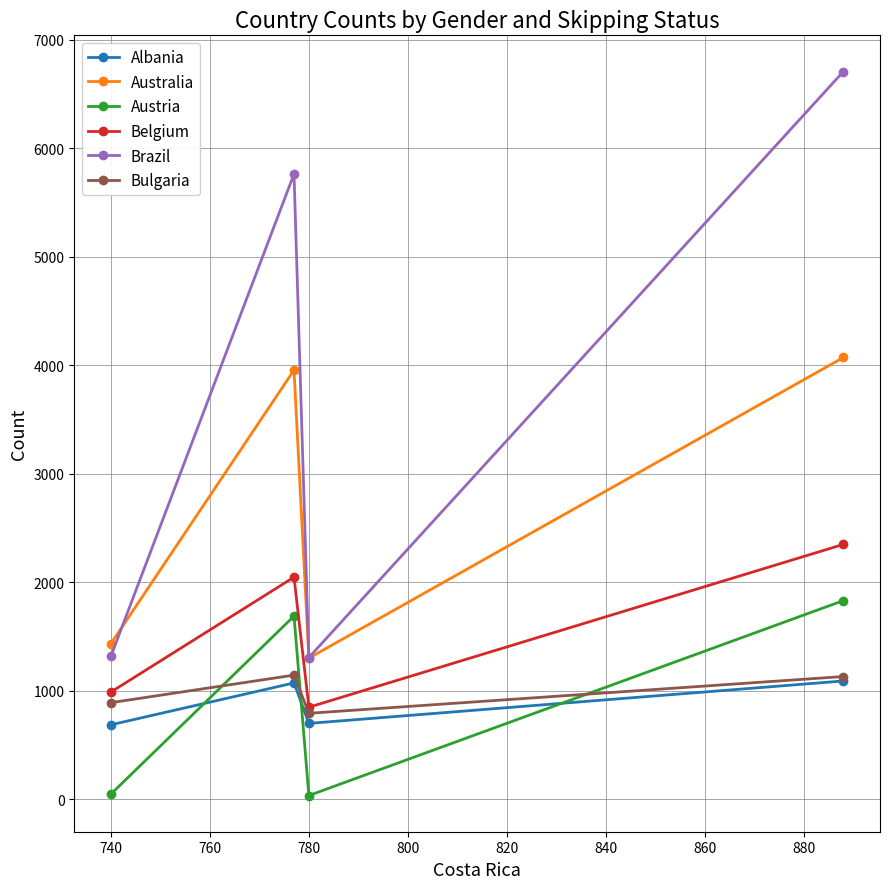

Which category has the lowest value in the Belgium series?

780